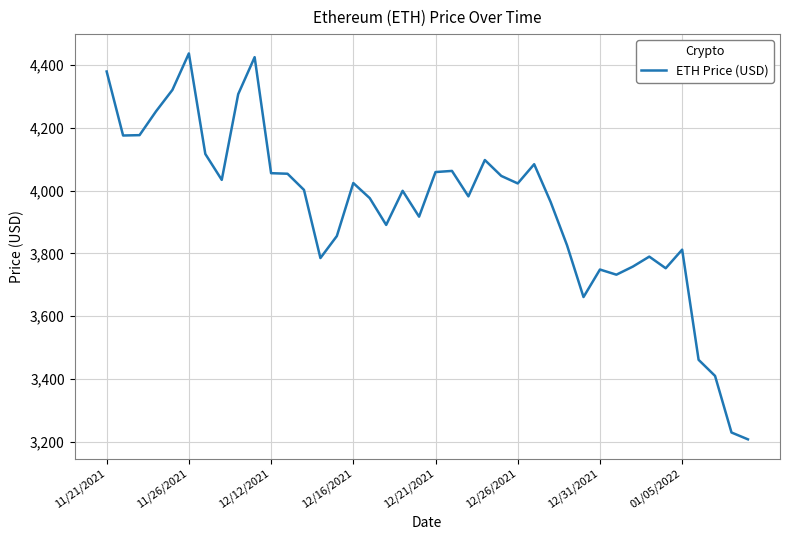

What is the smallest value displayed?

3206.9